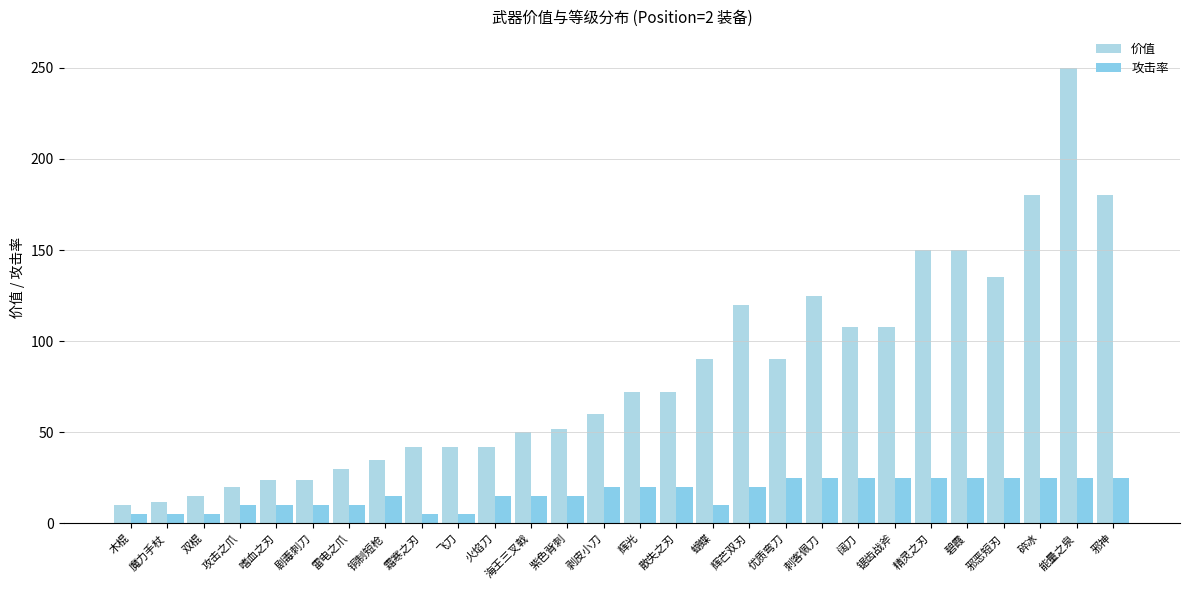

What is the average value of the 攻击率 series?

17